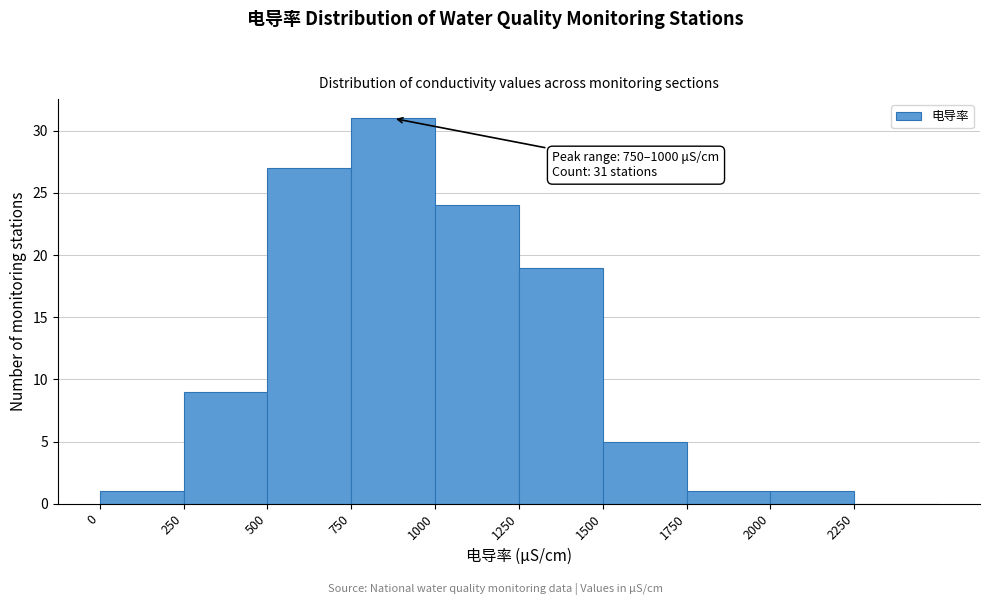

Over which range of the x-axis is the bar tallest?

750 to 1000